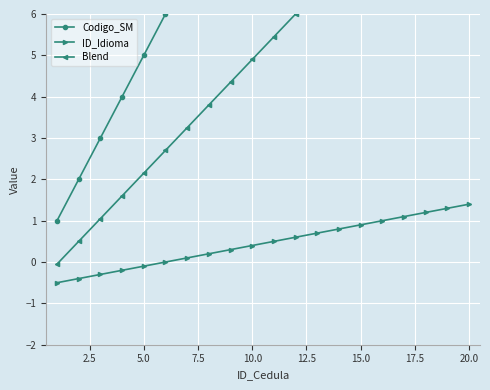

What is the maximum value for ID_Idioma?

1.4